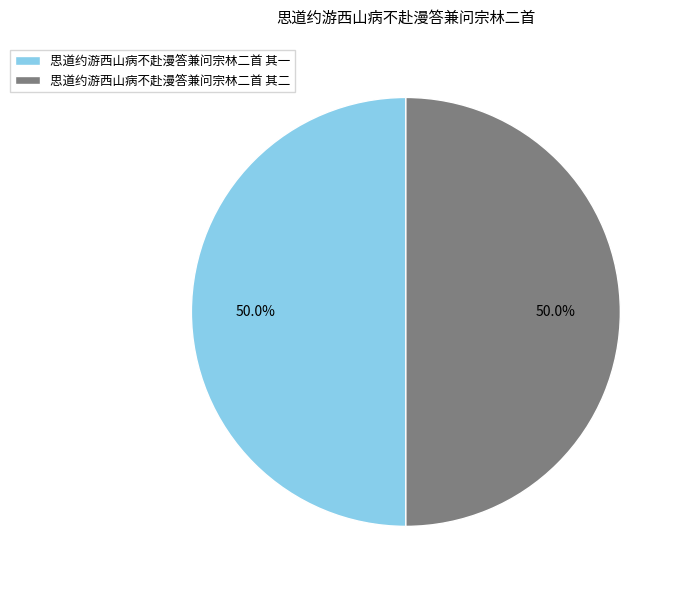

Is the sum of 思道约游西山病不赴漫答兼问宗林二首 其二 and 思道约游西山病不赴漫答兼问宗林二首 其一 greater than half?

Yes